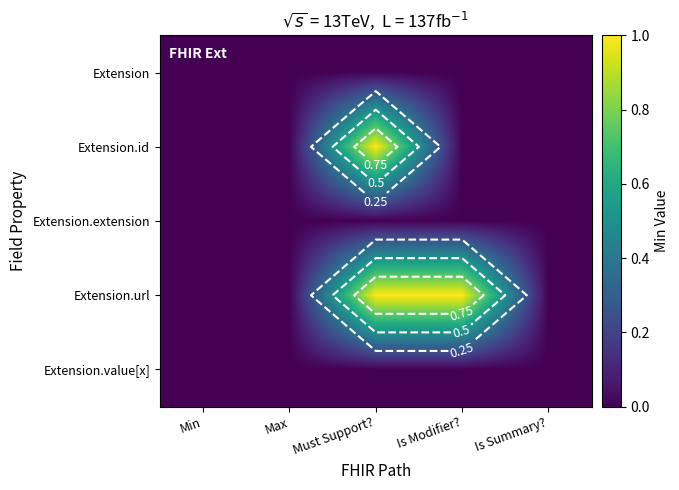

What is the maximum value shown in the chart?

1